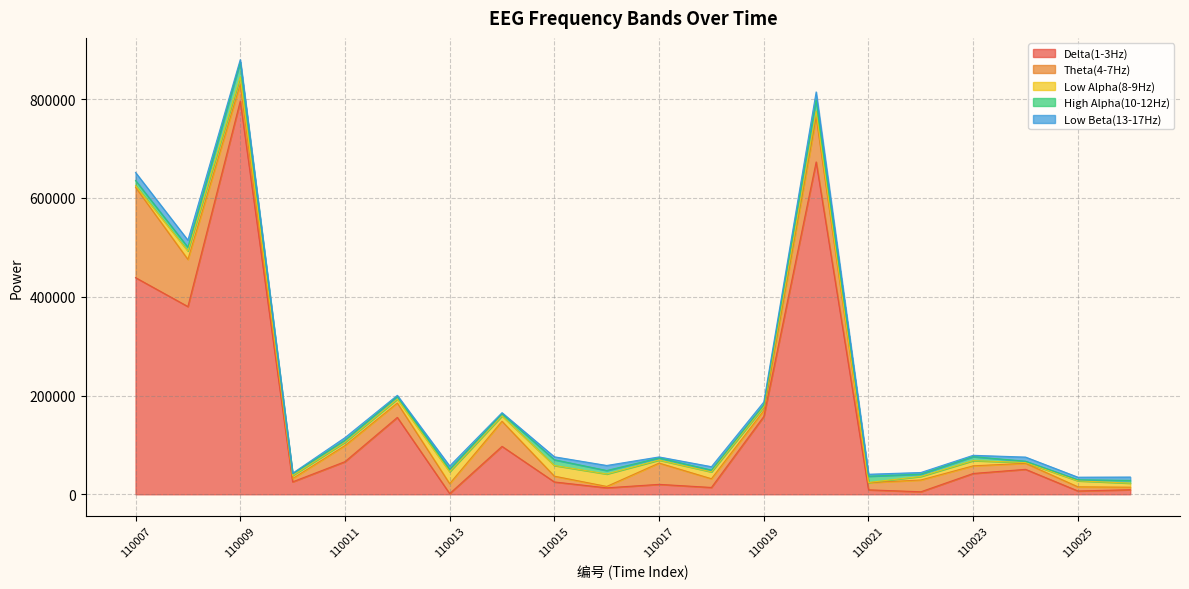

Which series ends up on top after the final intersection of Low Beta(13-17Hz) and Theta(4-7Hz)?

Low Beta(13-17Hz)